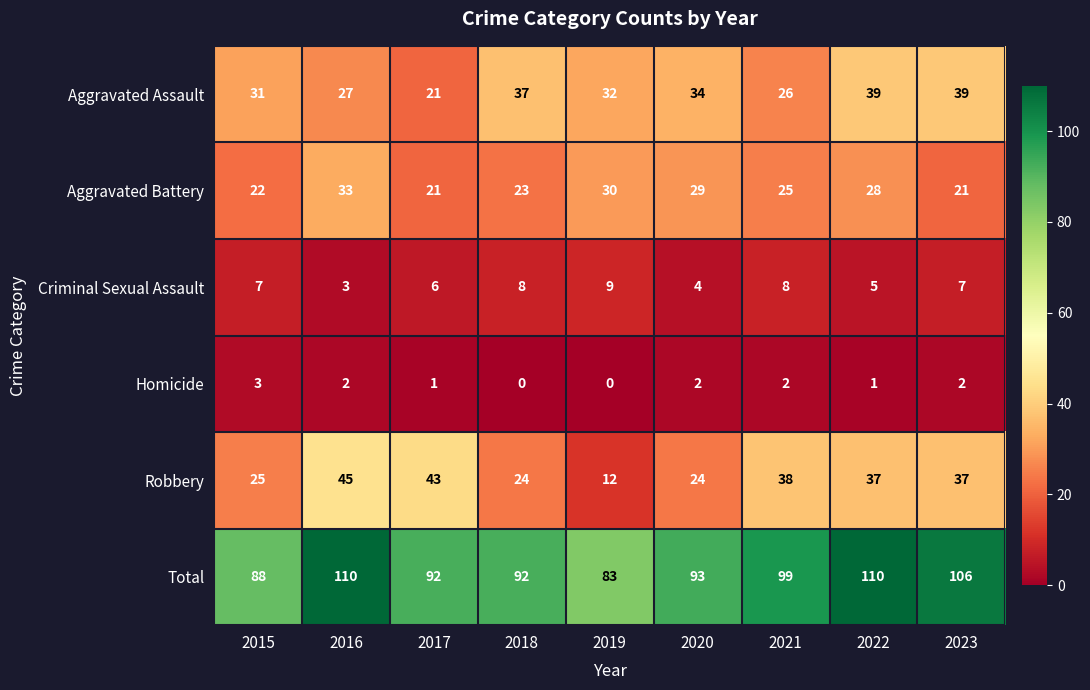

At which label does Aggravated Battery first exceed 25?

2016